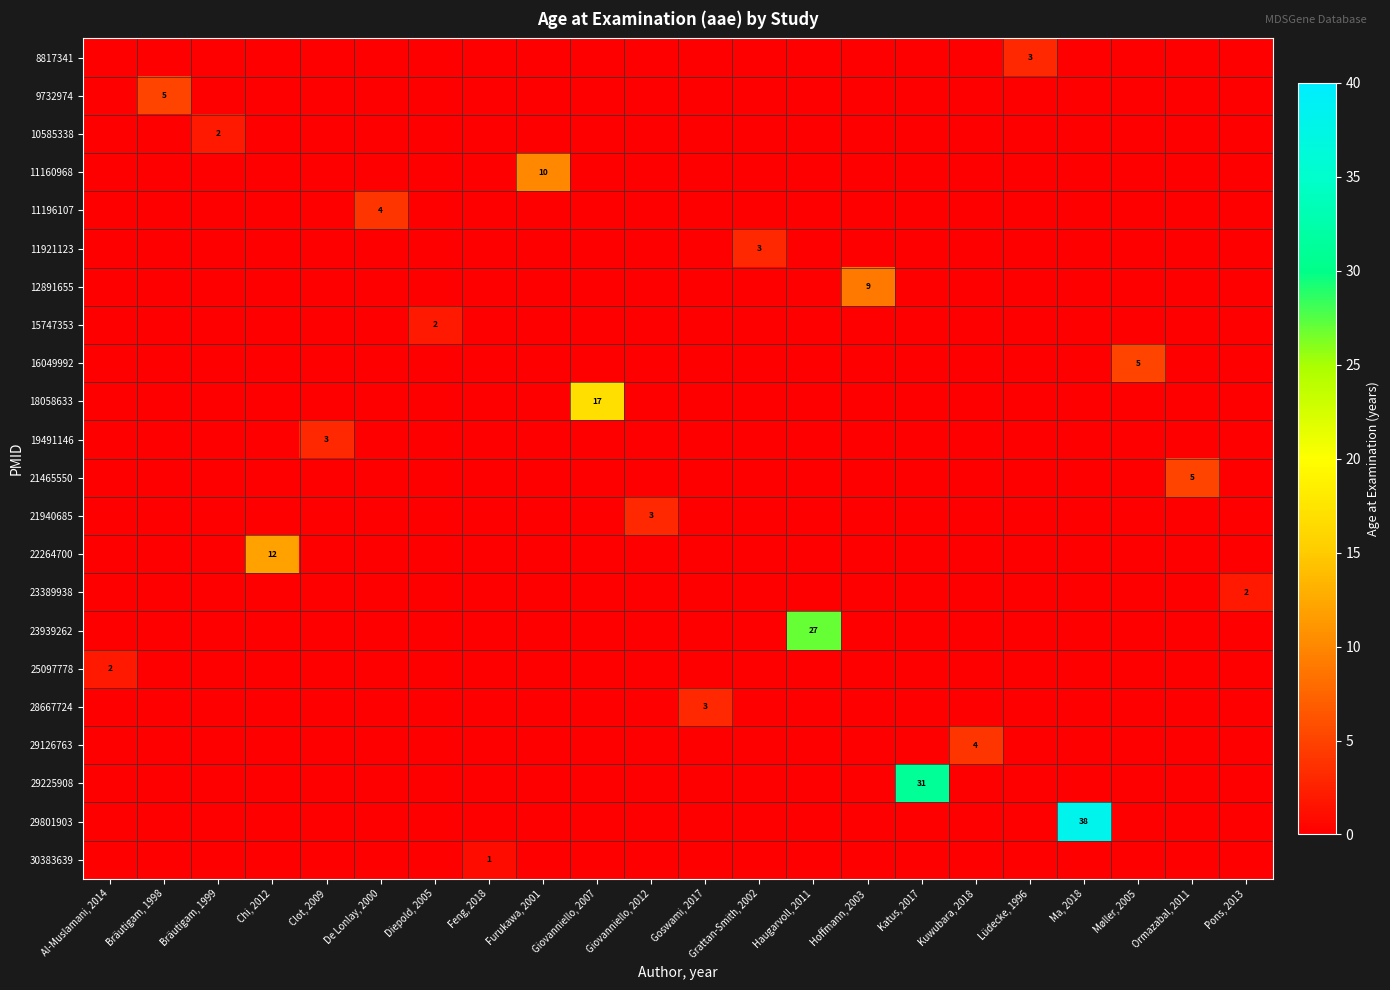

Rank the series by their maximum value, from highest to lowest.

29801903, 29225908, 23939262, 18058633, 22264700, 11160968, 12891655, 9732974, 16049992, 21465550, 11196107, 29126763, 8817341, 11921123, 19491146, 21940685, 28667724, 10585338, 15747353, 23389938, 25097778, 30383639